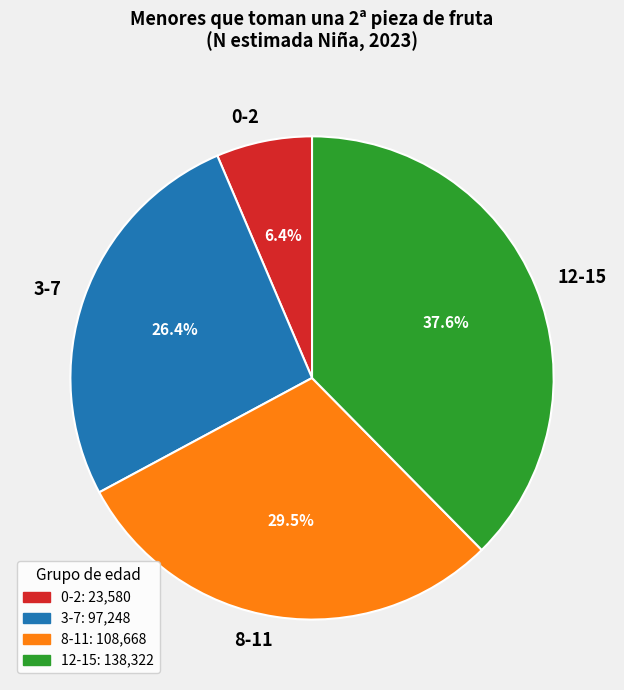

Do 12-15 and 0-2 together represent more than half of the pie?

No